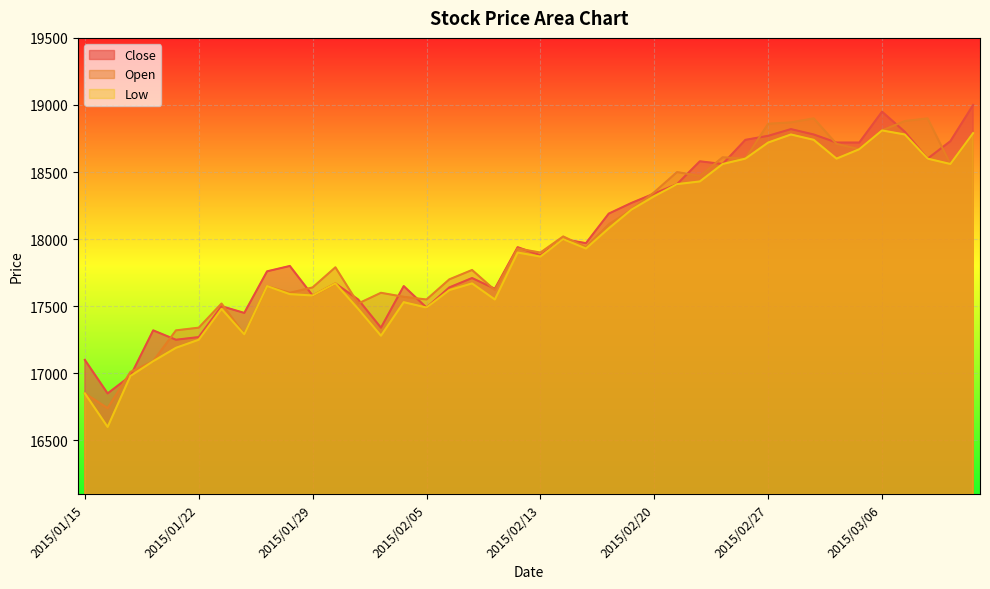

True or false: Open has a value of 25685 at 2015/02/25.

False